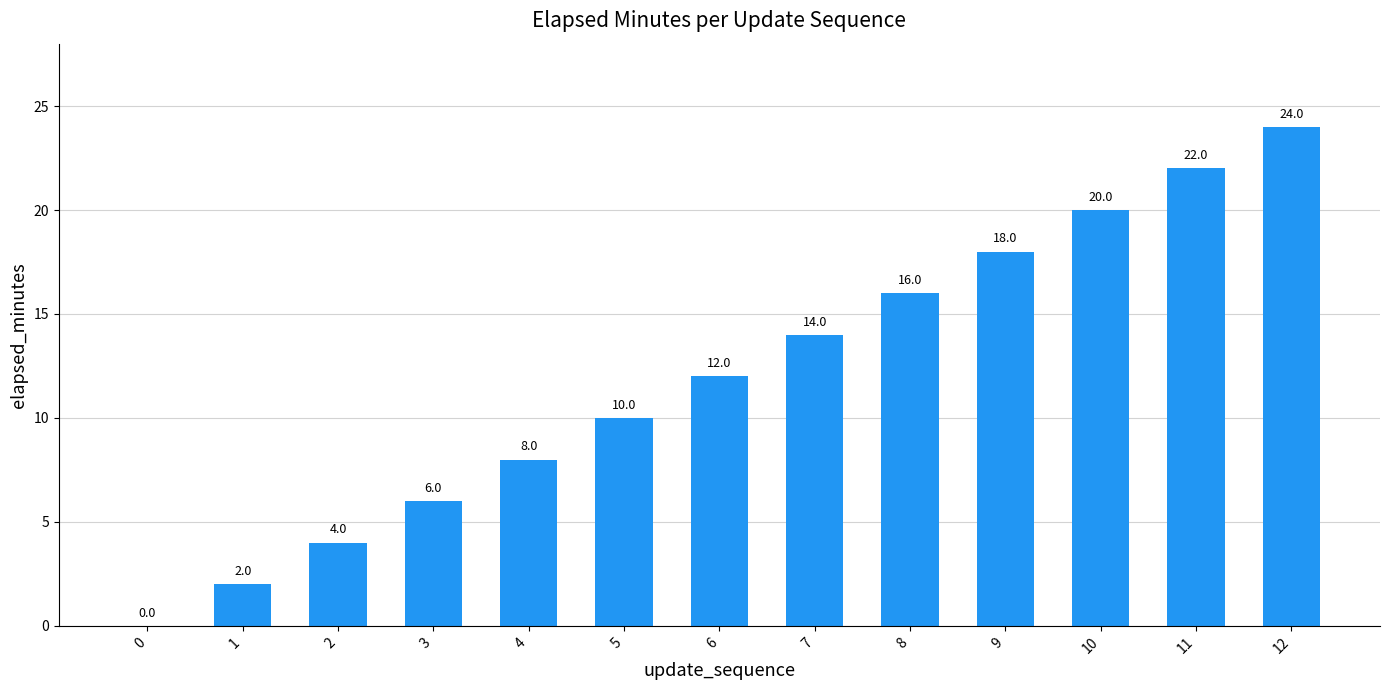

Which has a higher value, 0 or 7?

7